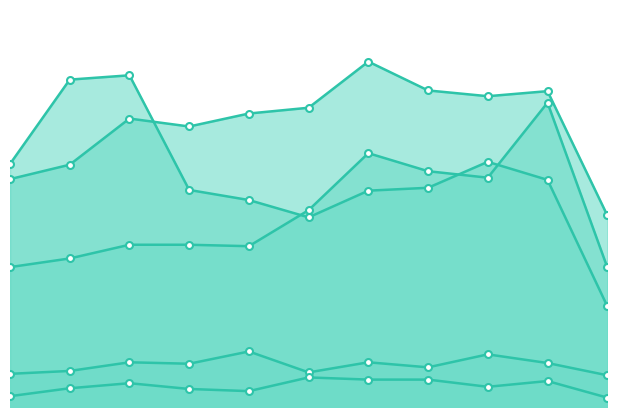

How many lines are shown in the chart?

5